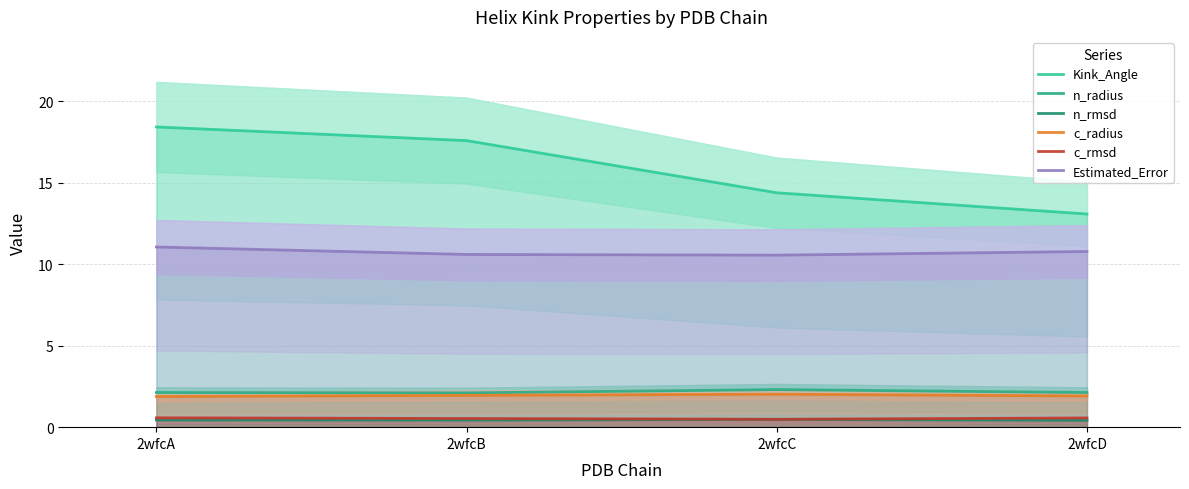

What is the difference between the highest and lowest values at 2wfcA?

18.0